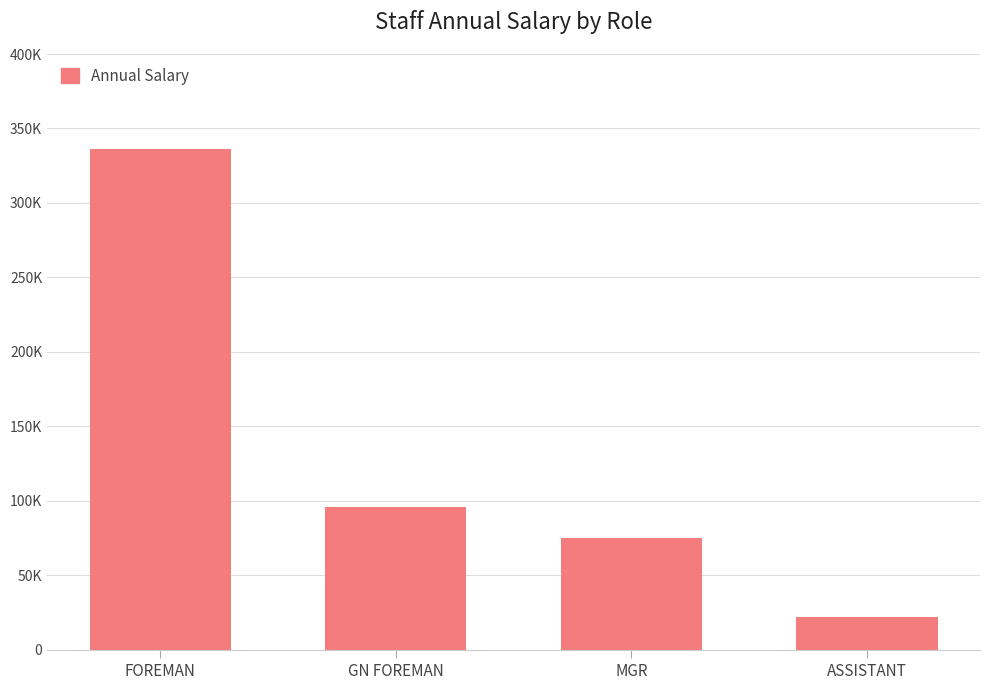

The value at FOREMAN is 336000. True or false?

True